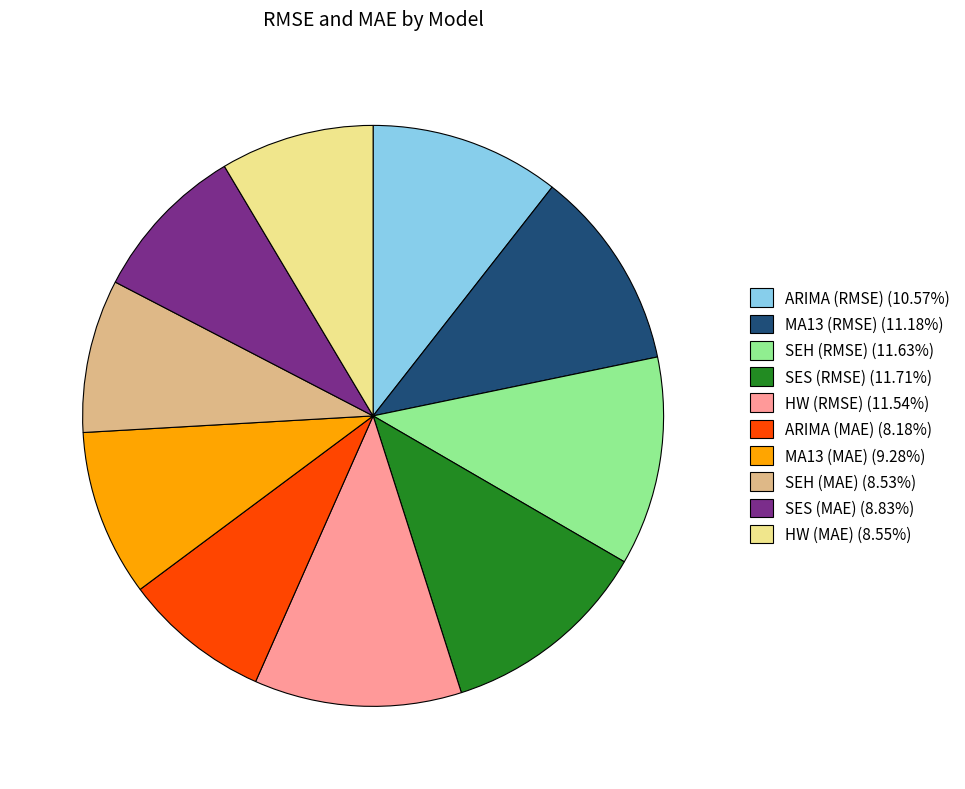

How many segments does this pie chart have?

10